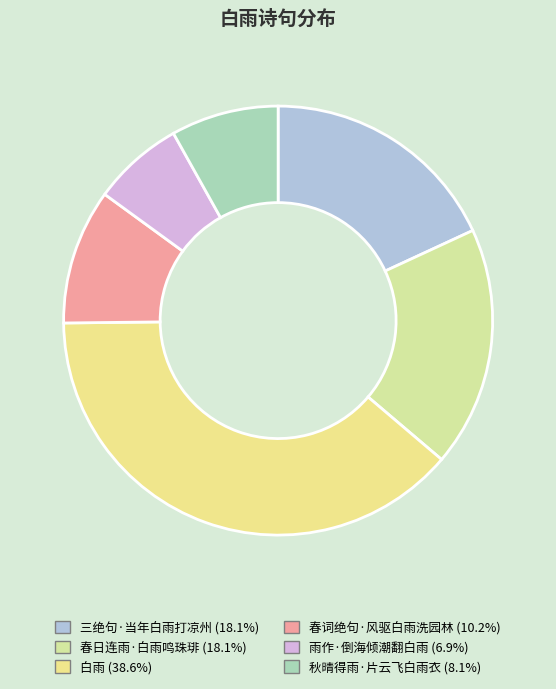

Is there a majority slice in this chart?

No